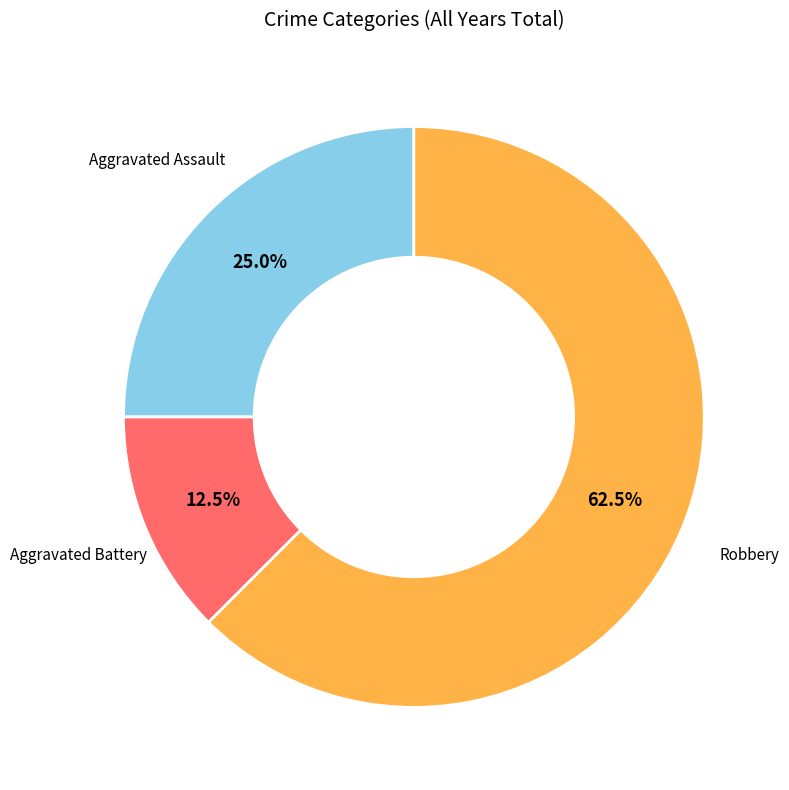

Is there a majority slice in this chart?

Yes